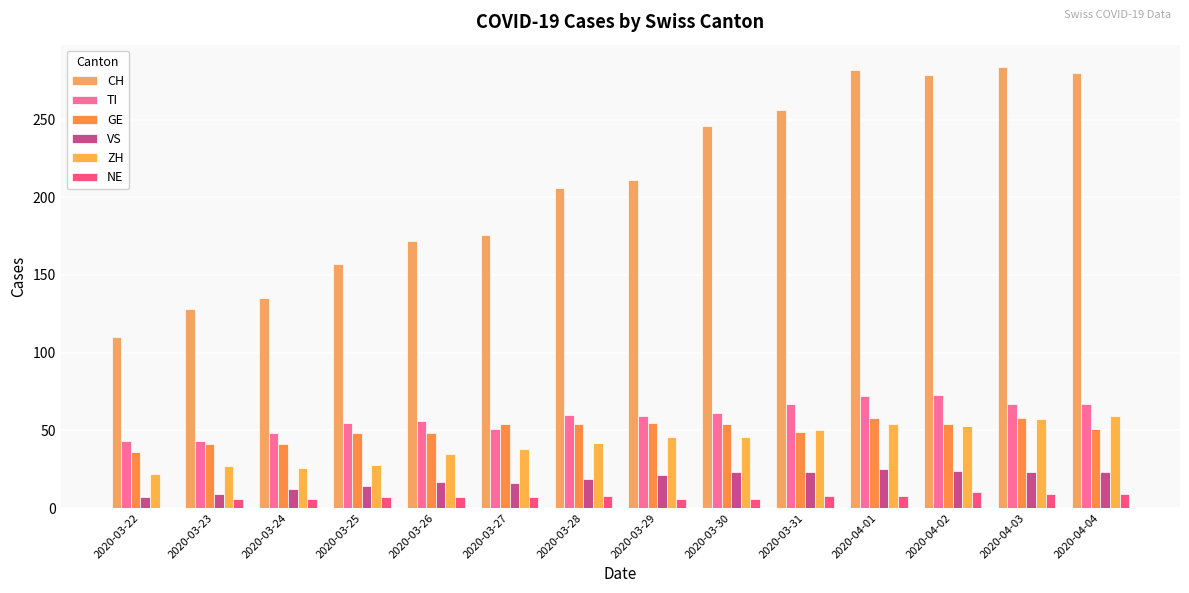

What is the total value across all series at 2020-04-04?

489